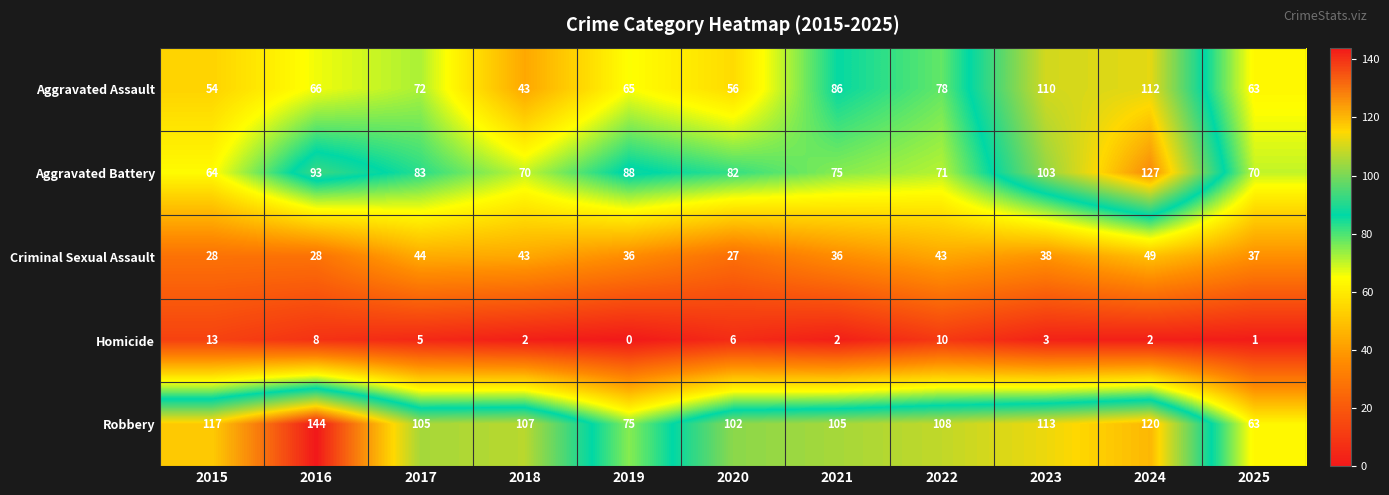

What is the approximate value of Aggravated Assault at 2015?

54